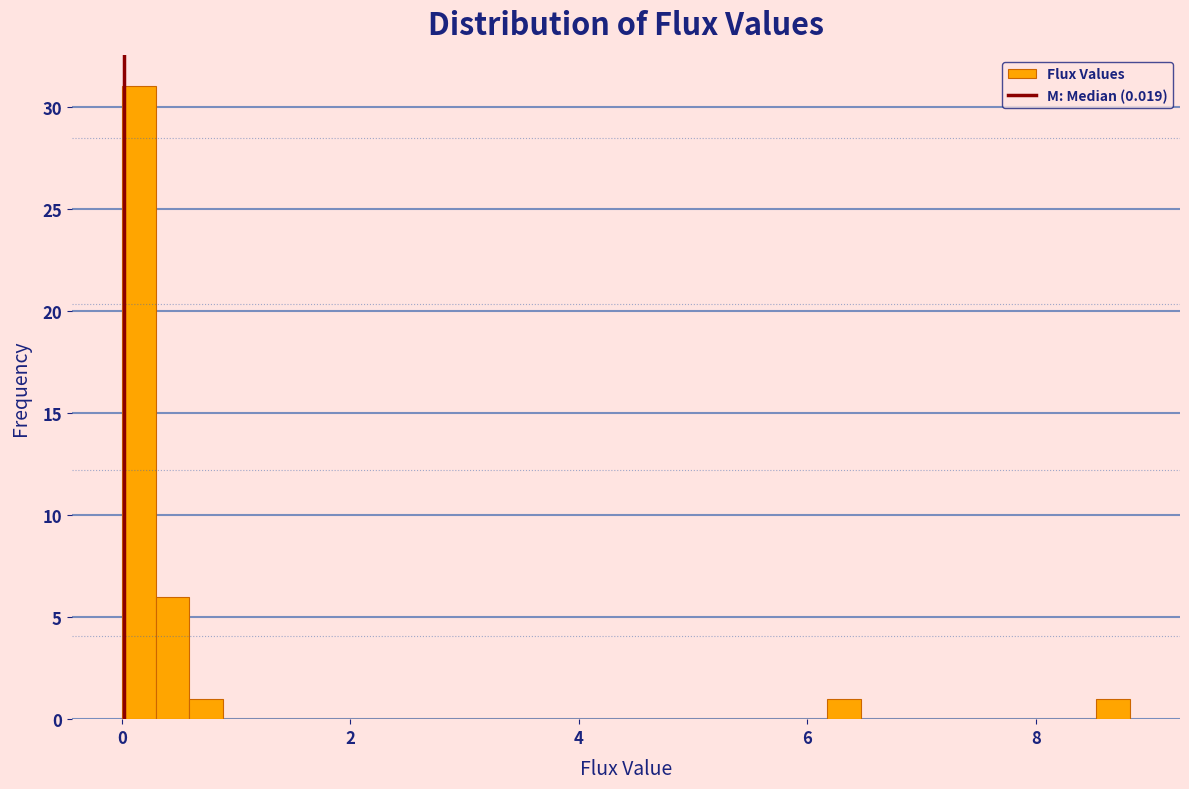

Read against the x-axis, roughly where is the centre of the tallest bar?

0.2